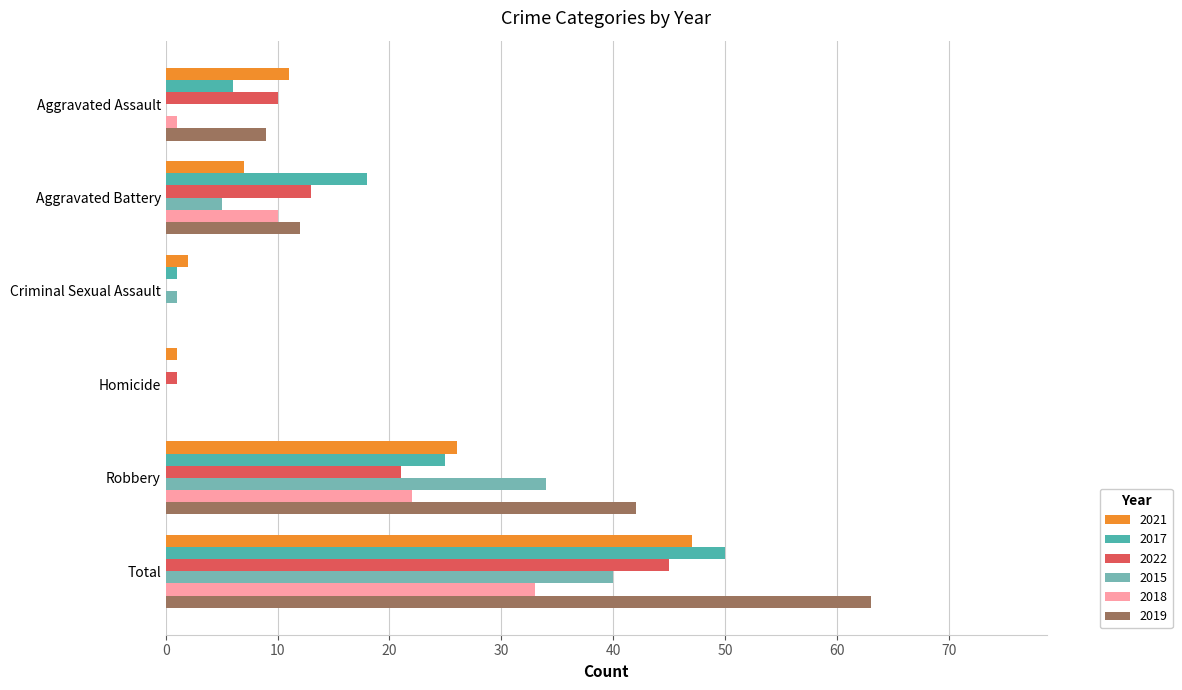

At which label is 2021 closest to 24?

Robbery